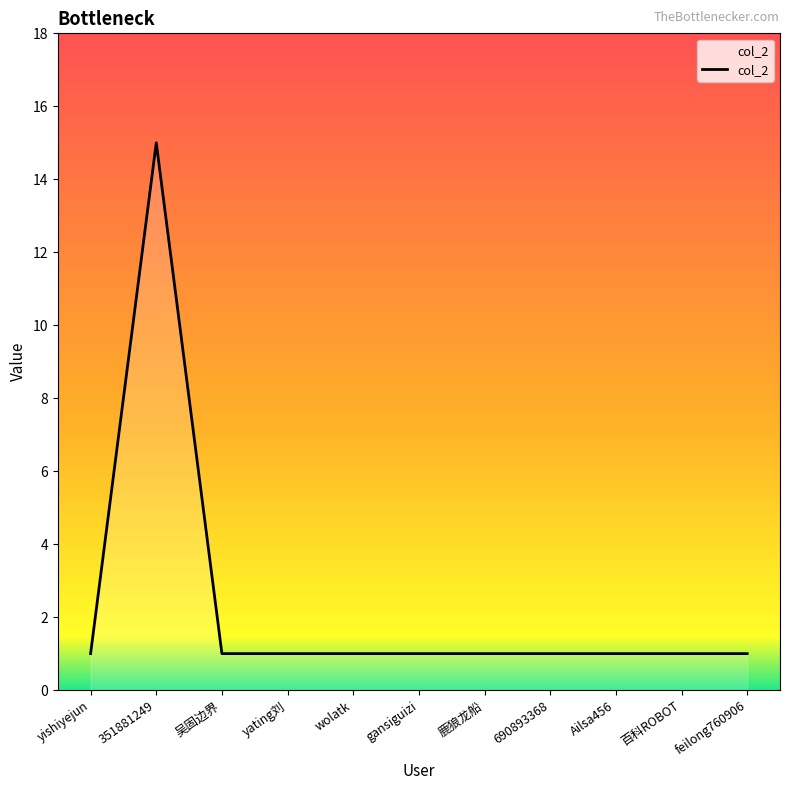

Is it true that the value at 351881249 is 10?

False